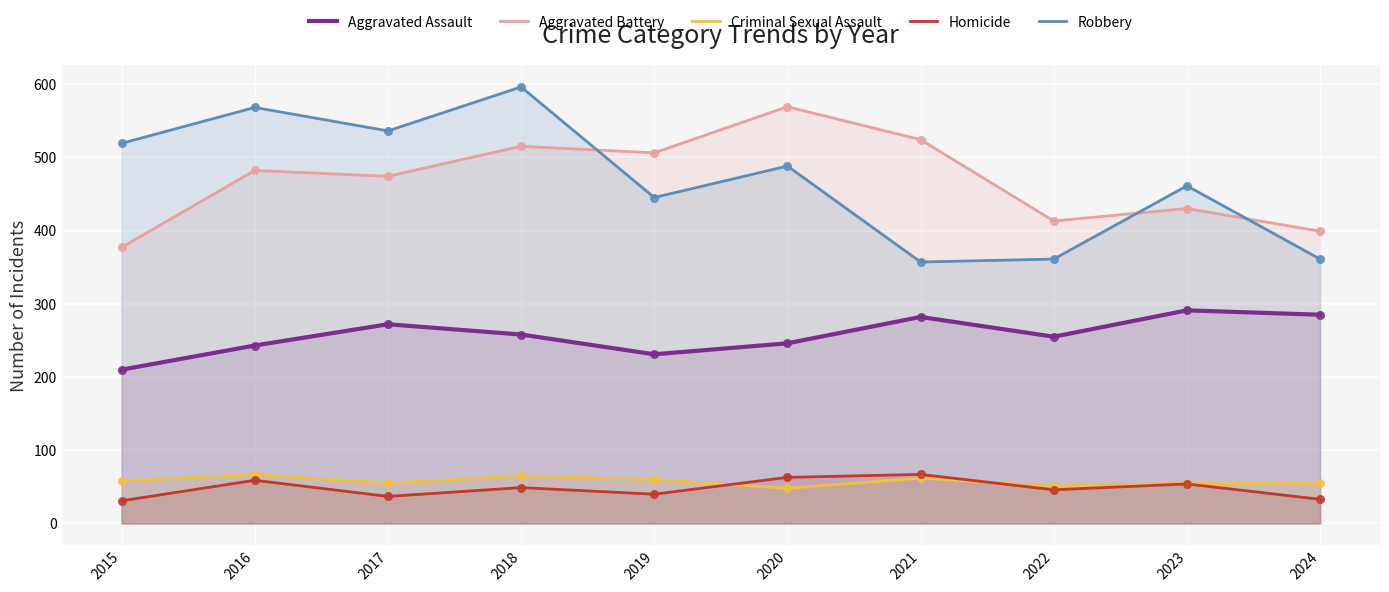

Is the value of Robbery at 2017 greater than the value of Criminal Sexual Assault at 2016?

Yes